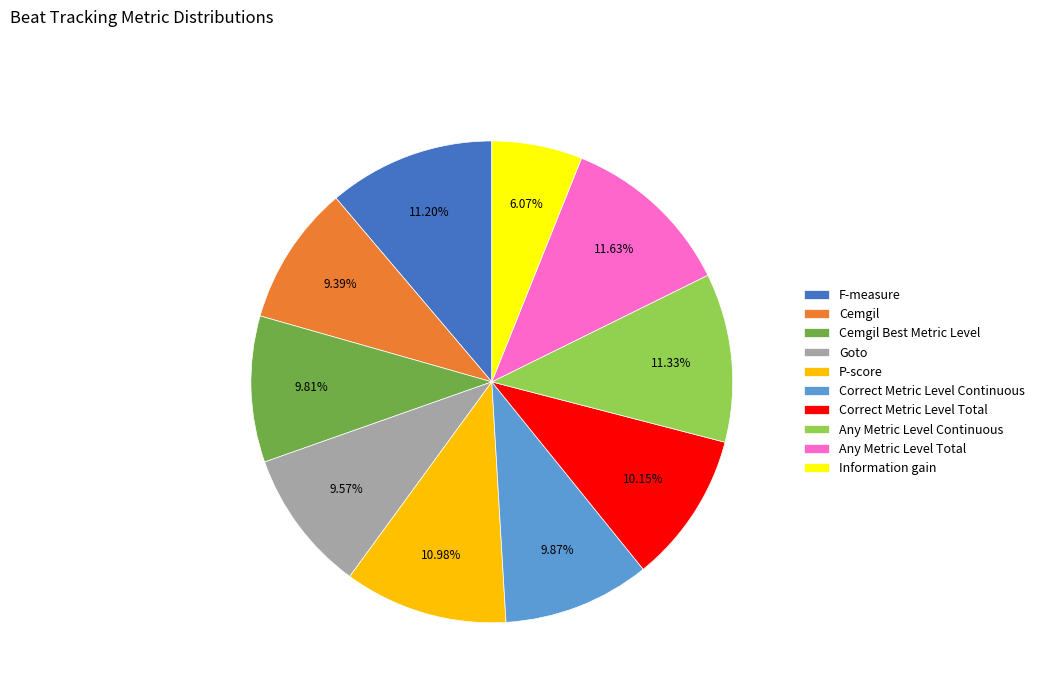

True or false: Any Metric Level Total accounts for 4% of the total.

False